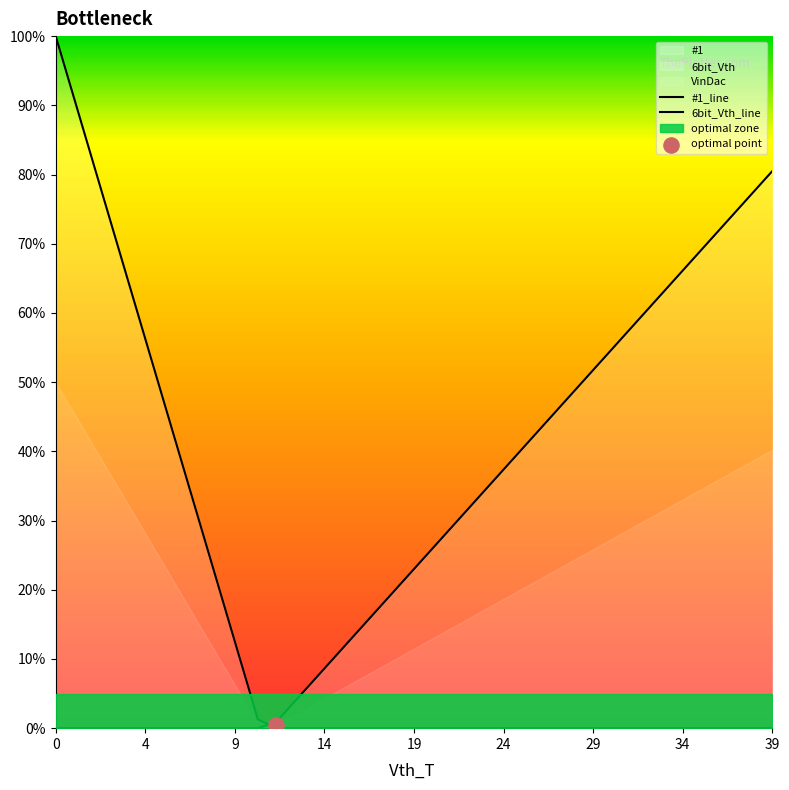

Which series has the largest Y range (max minus min)?

#1_line